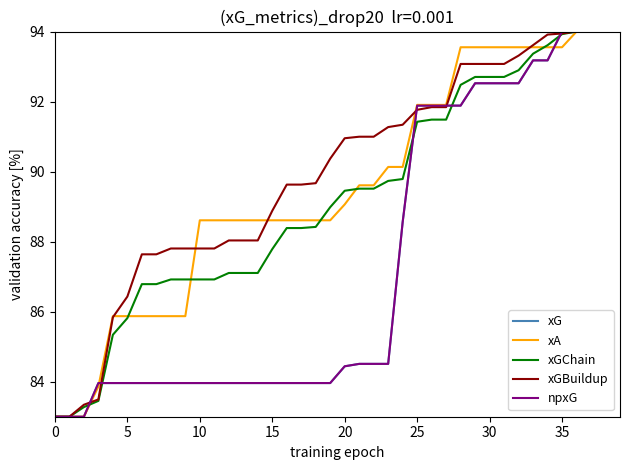

True or false: npxG and xG cross at least once.

False